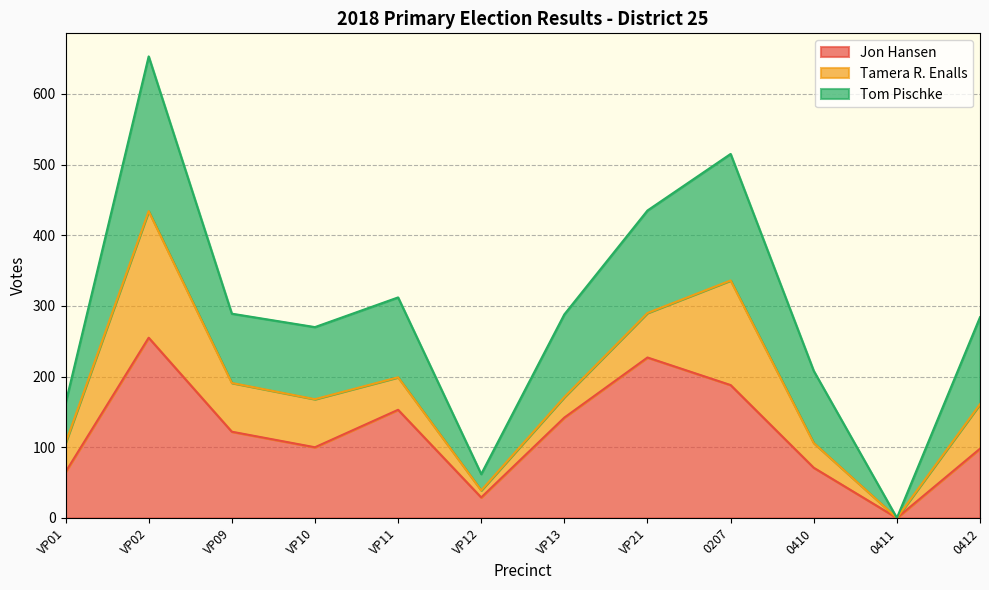

What is the sum of all Jon Hansen values?

1450